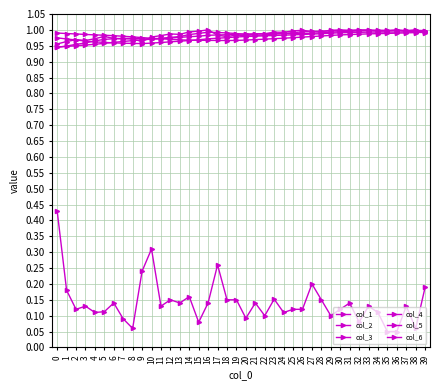

Is this an area chart (filled region under the line)?

No